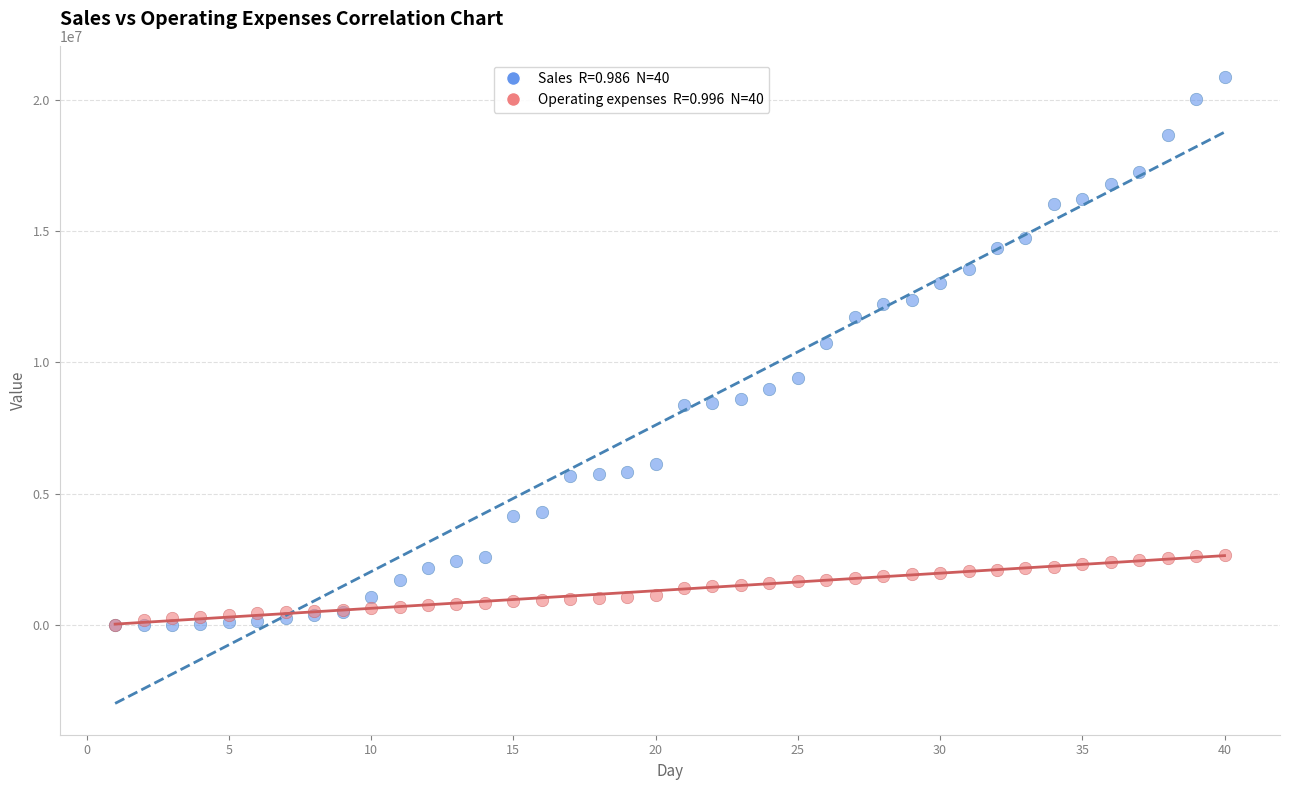

Across all series, what Y value is closest to 10425717?

10739803